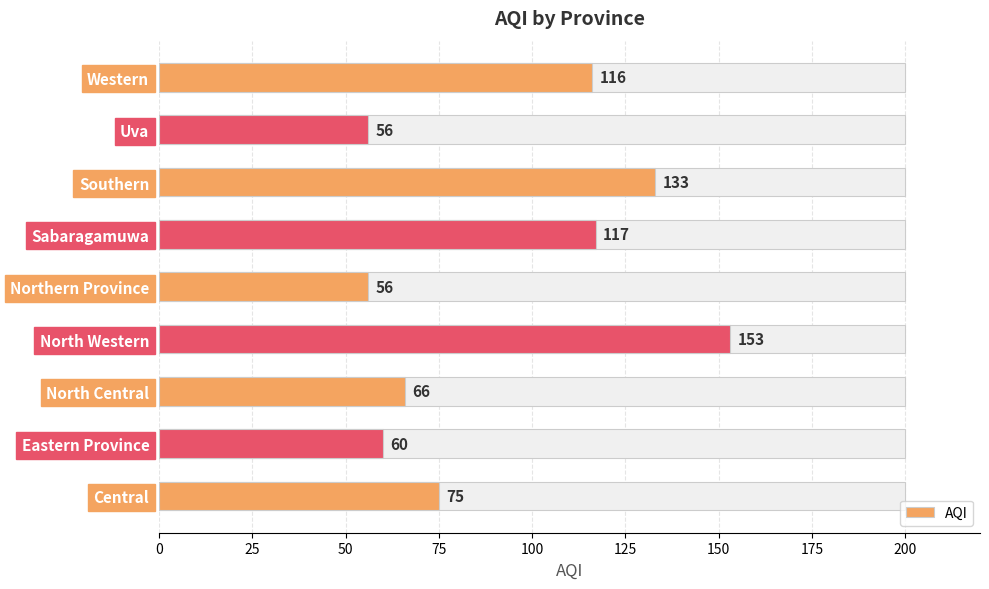

What is the sum of the values at Sabaragamuwa and Northern Province?

173